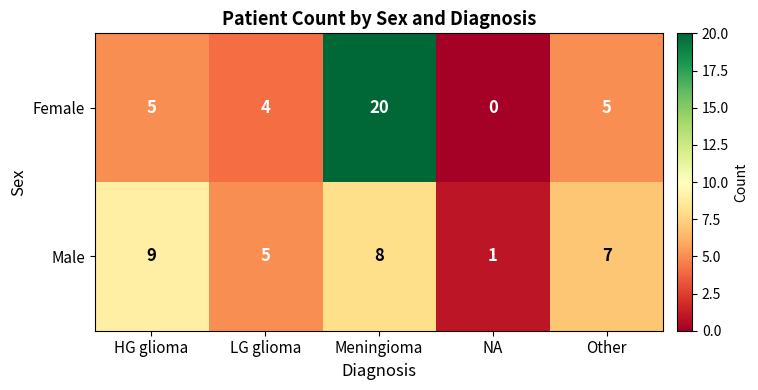

True or false: Male has a value of 5 at Other.

False